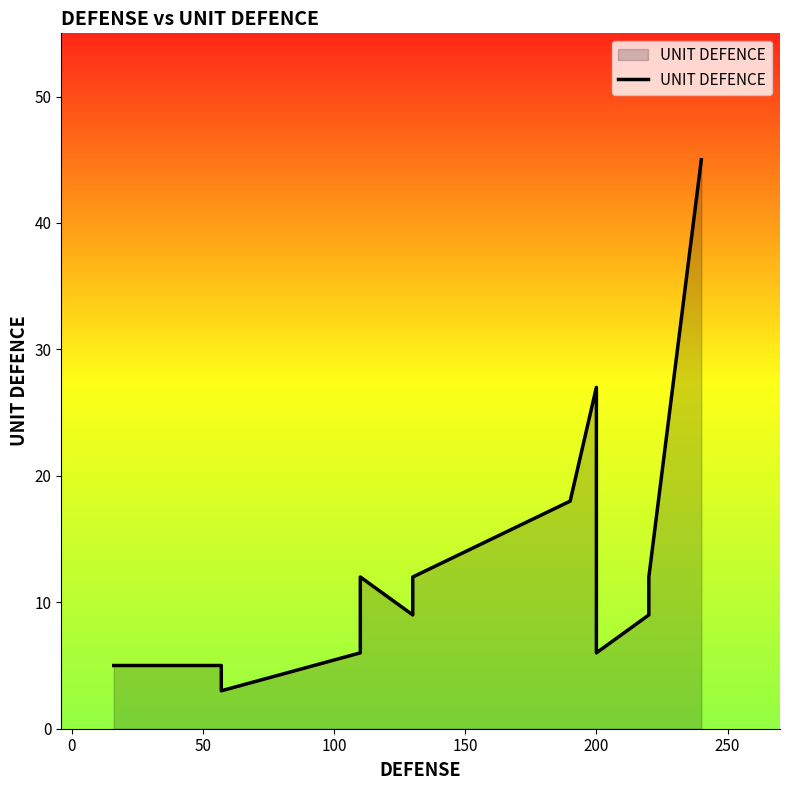

Is it true that the value at −50 is 8?

False